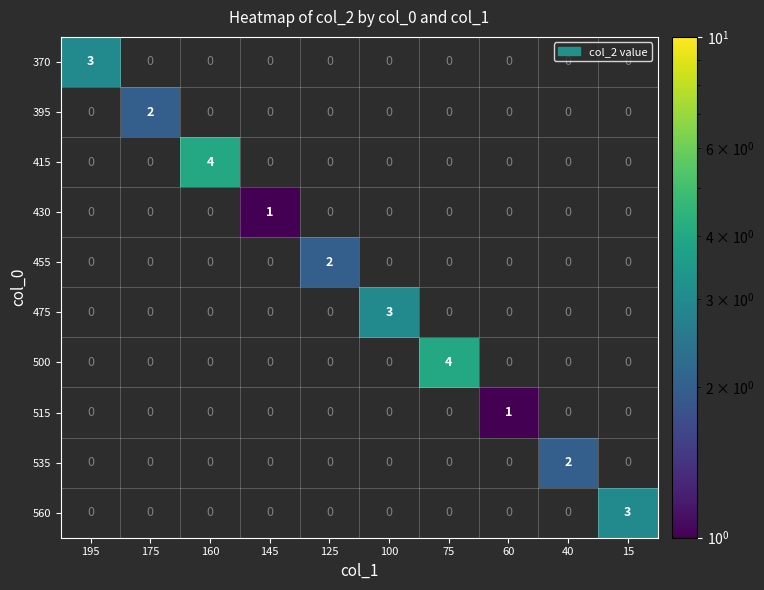

How many positive values does the 475 series have?

1